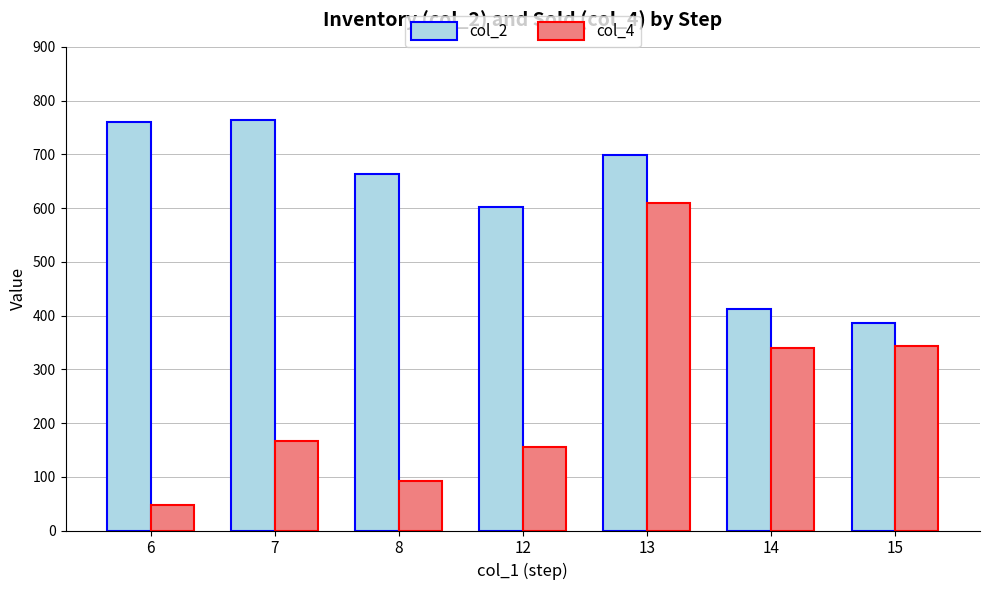

Which series has the largest total across all categories?

col_2